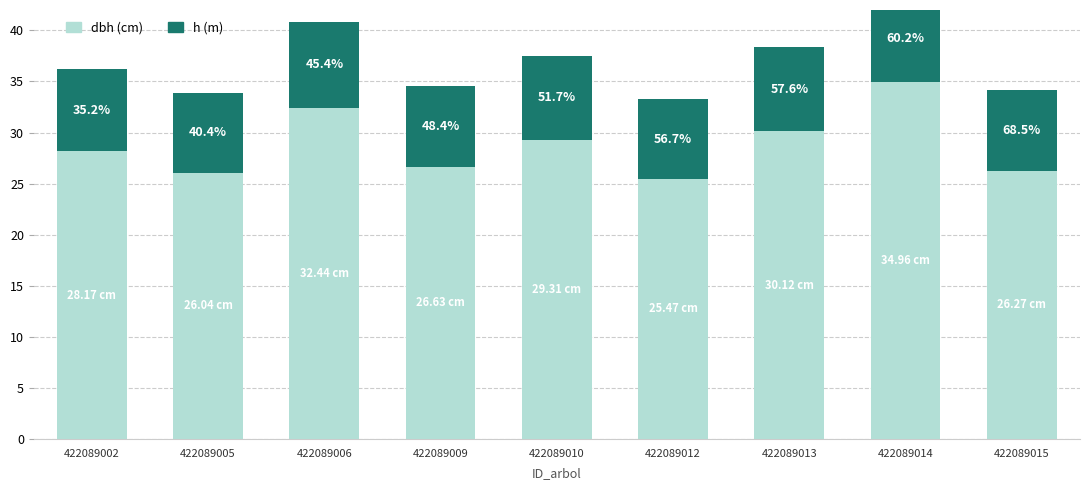

How many groups of bars are there?

9